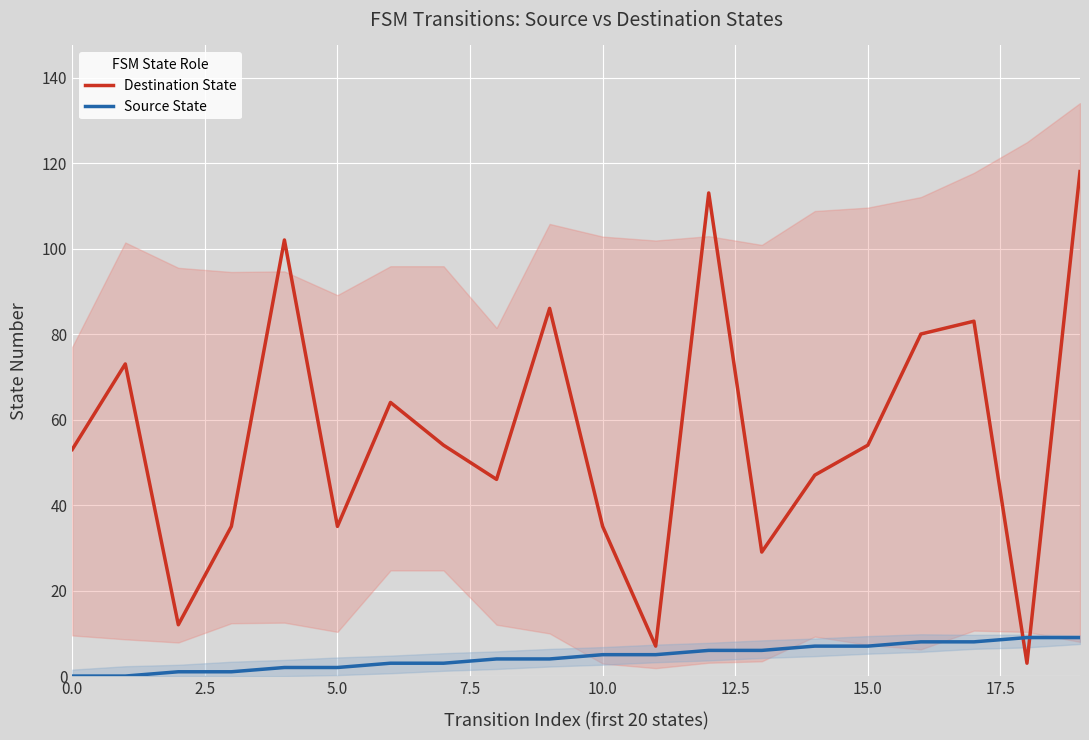

Between 7.5 and 17.5, which is larger?

17.5